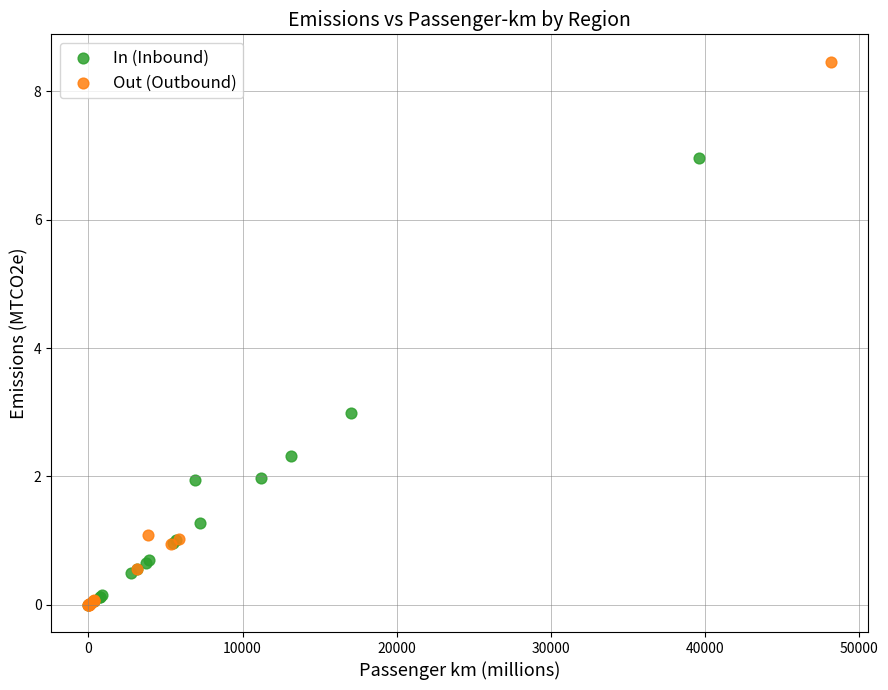

Which series has the widest spread of Y values?

Out (Outbound)